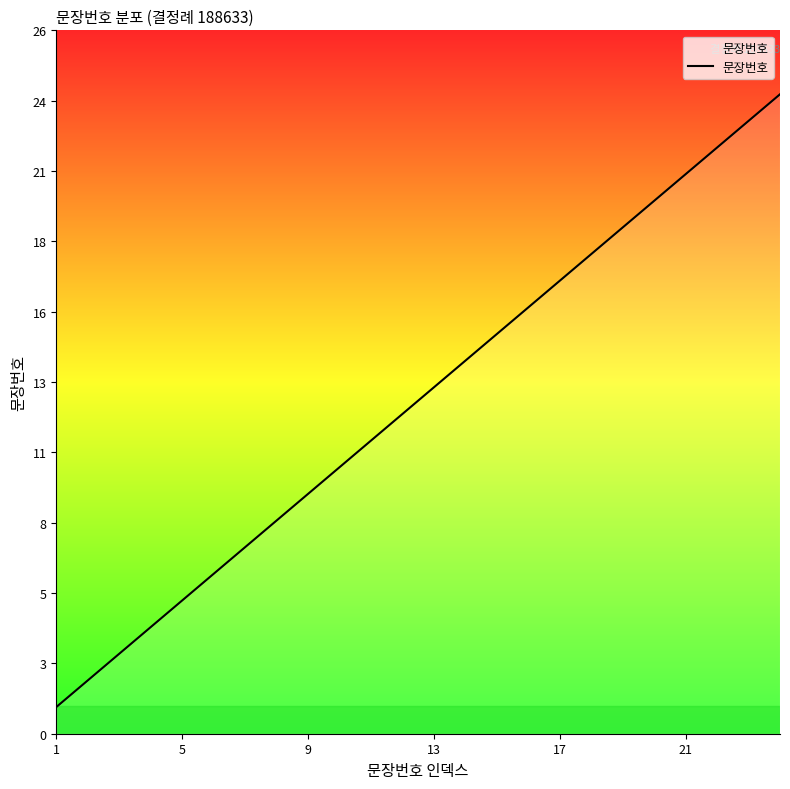

Is this an area chart (filled region under the line)?

Yes